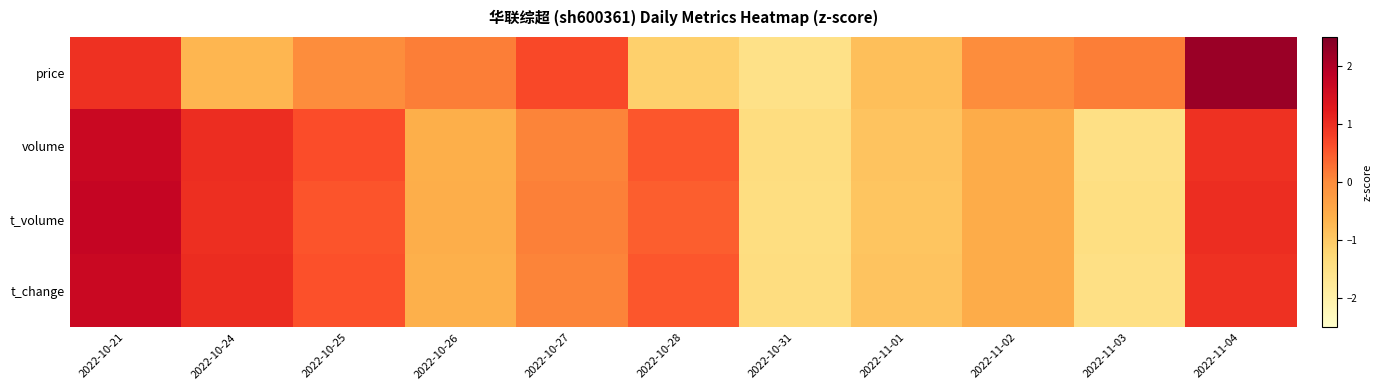

Reading left to right, what are all the values shown in this chart?

price: 2022-10-21=1.0	2022-10-24=-0.7	2022-10-25=-0.0	2022-10-26=0.1	2022-10-27=0.7	2022-10-28=-1.1	2022-10-31=-1.5	2022-11-01=-0.8	2022-11-02=-0.0	2022-11-03=0.1	2022-11-04=2.2
volume: 2022-10-21=1.7	2022-10-24=1.0	2022-10-25=0.6	2022-10-26=-0.6	2022-10-27=0.1	2022-10-28=0.5	2022-10-31=-1.4	2022-11-01=-0.9	2022-11-02=-0.5	2022-11-03=-1.5	2022-11-04=1.0
t_volume: 2022-10-21=1.7	2022-10-24=1.0	2022-10-25=0.6	2022-10-26=-0.6	2022-10-27=0.1	2022-10-28=0.5	2022-10-31=-1.4	2022-11-01=-0.9	2022-11-02=-0.5	2022-11-03=-1.4	2022-11-04=1.0
t_change: 2022-10-21=1.7	2022-10-24=1.0	2022-10-25=0.6	2022-10-26=-0.6	2022-10-27=0.1	2022-10-28=0.5	2022-10-31=-1.4	2022-11-01=-0.9	2022-11-02=-0.5	2022-11-03=-1.5	2022-11-04=1.0